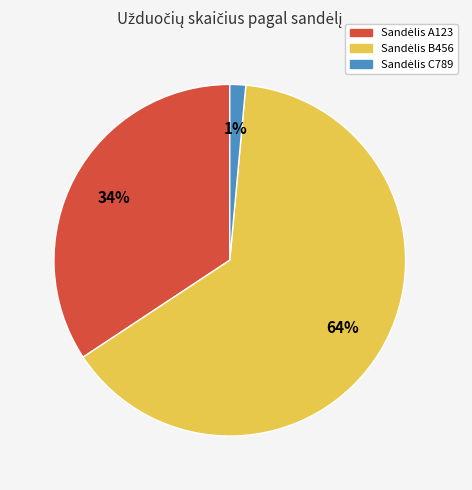

To the nearest percent, what is the average slice percentage?

33%